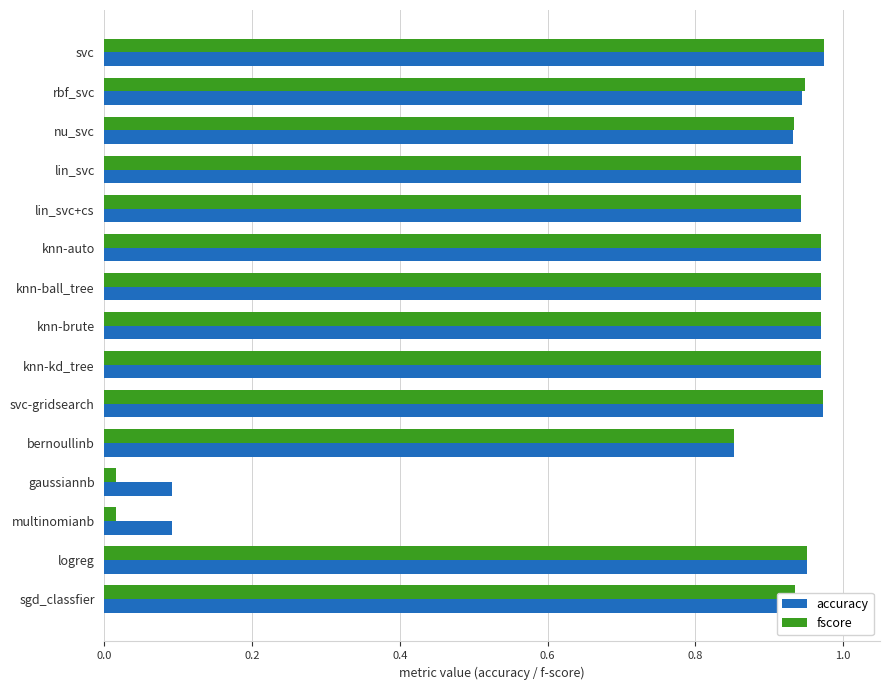

What is the total value across all series at sgd_classfier?

1.9